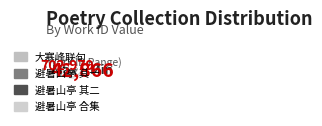

To the nearest percent, what is the average slice percentage?

25%